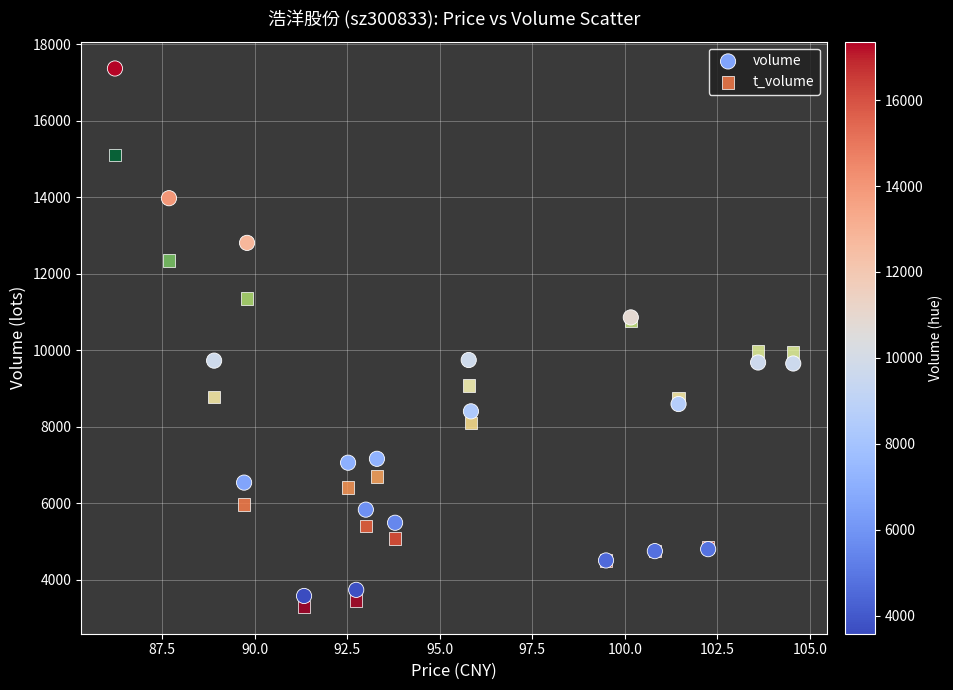

Which series contains the highest Y value?

volume